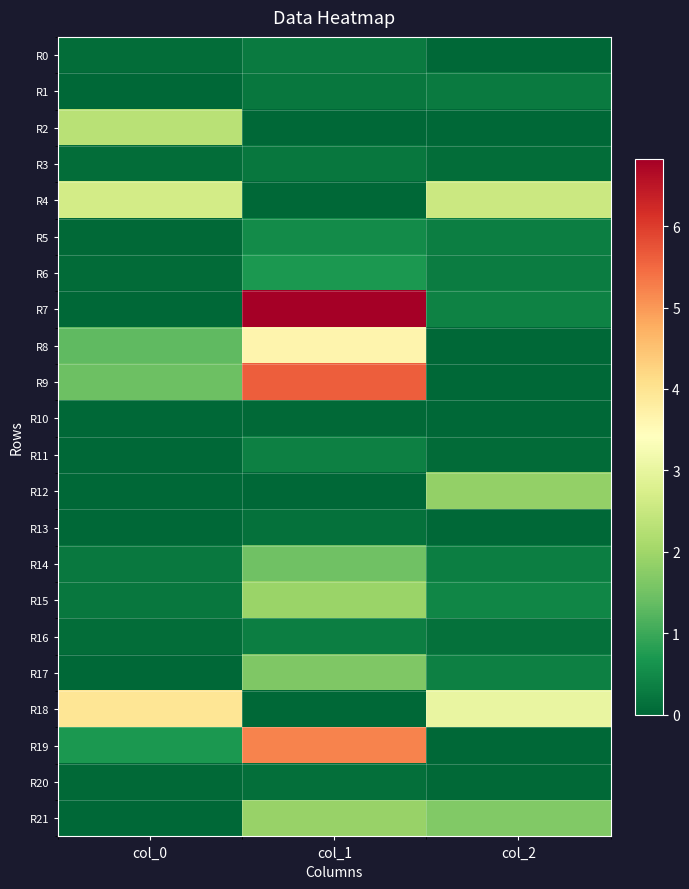

At which category does the chart reach its minimum across all series?

col_2